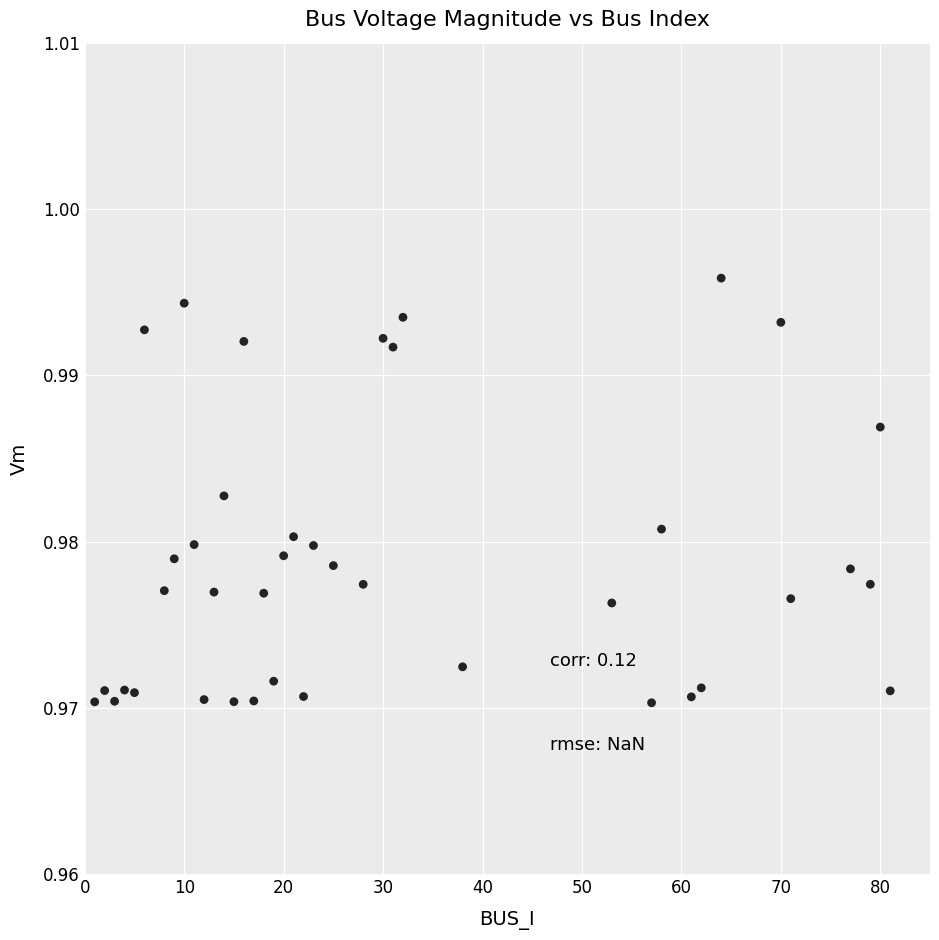

What is the range of X values (max minus min)?

80.0